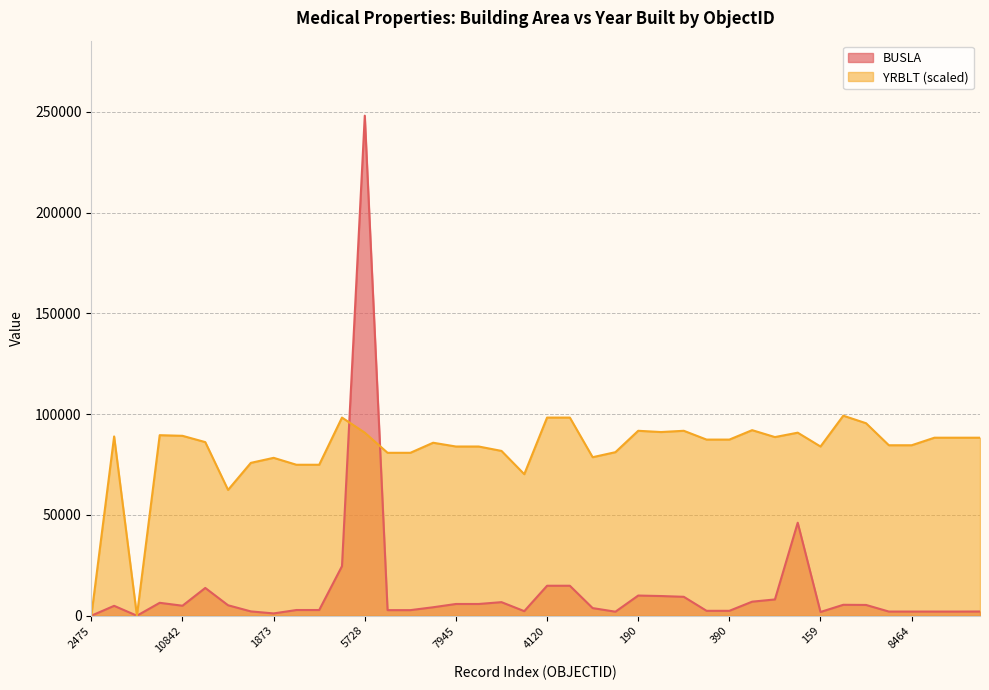

What is the greatest value displayed?

248146.0